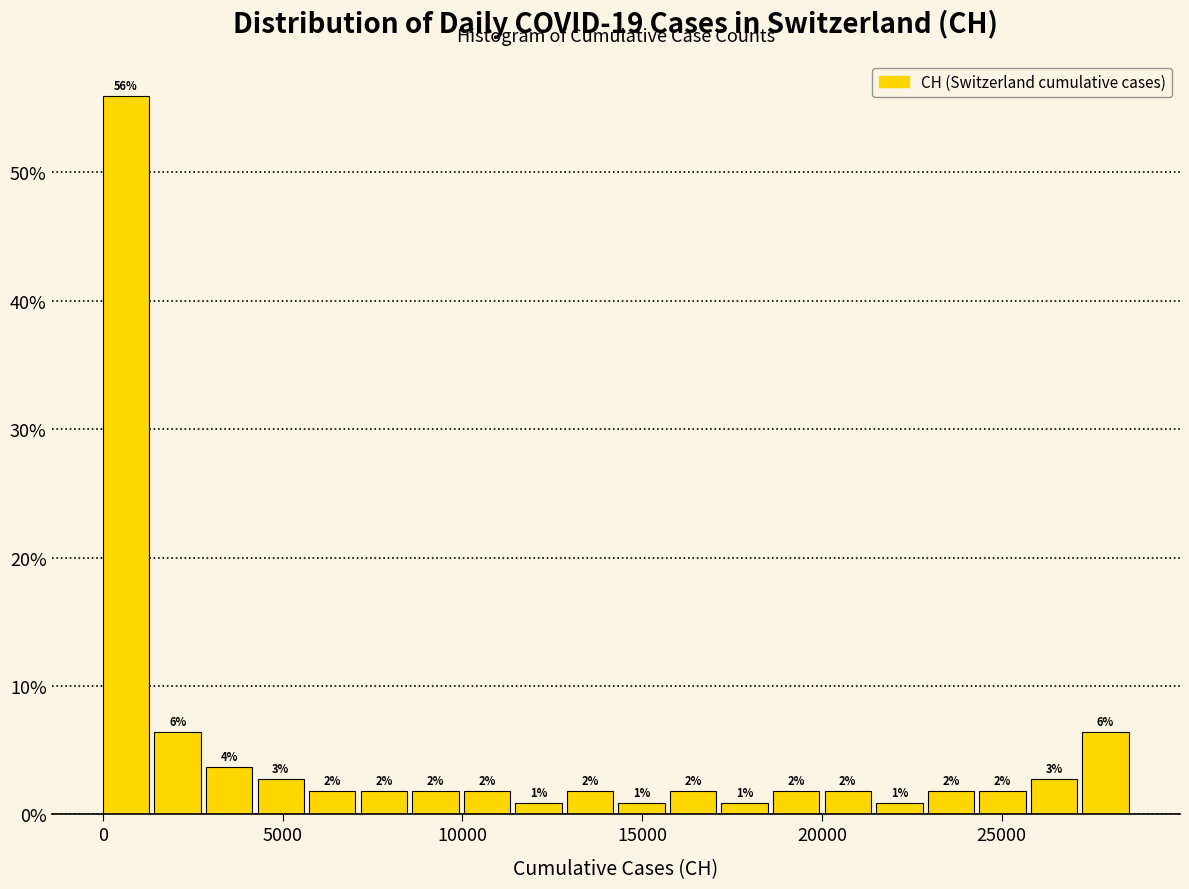

Around what value on the x-axis is the tallest bar? Give the approximate position of its centre, as read against the axis.

500